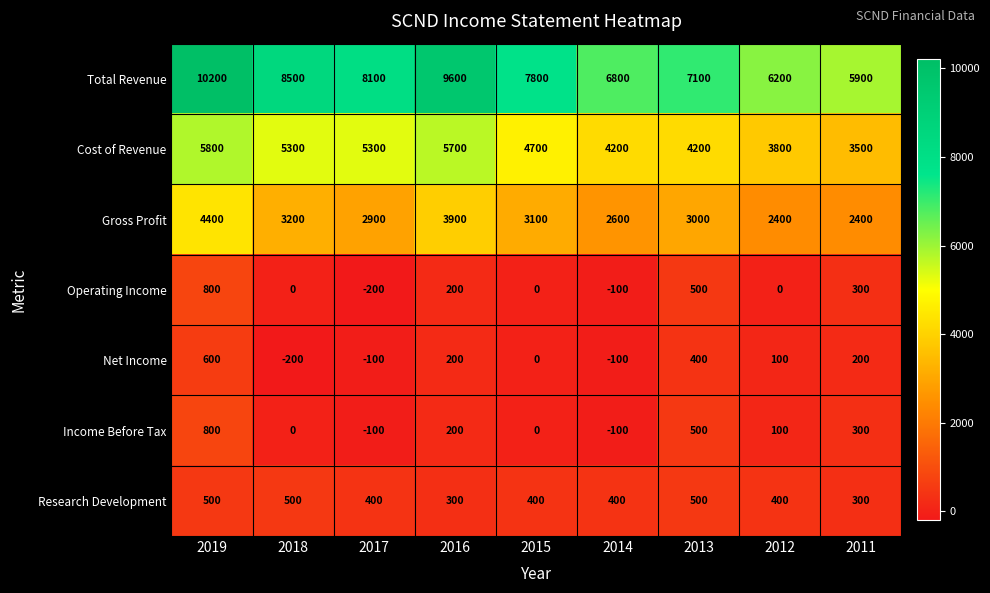

Which series has the largest total across all categories?

Total Revenue